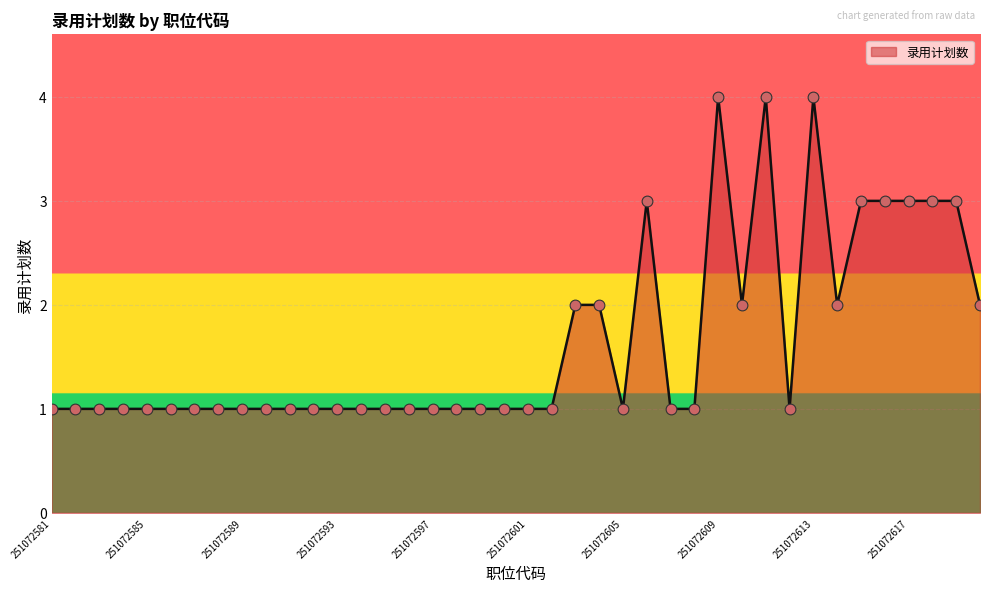

What is the maximum value shown in the chart?

4